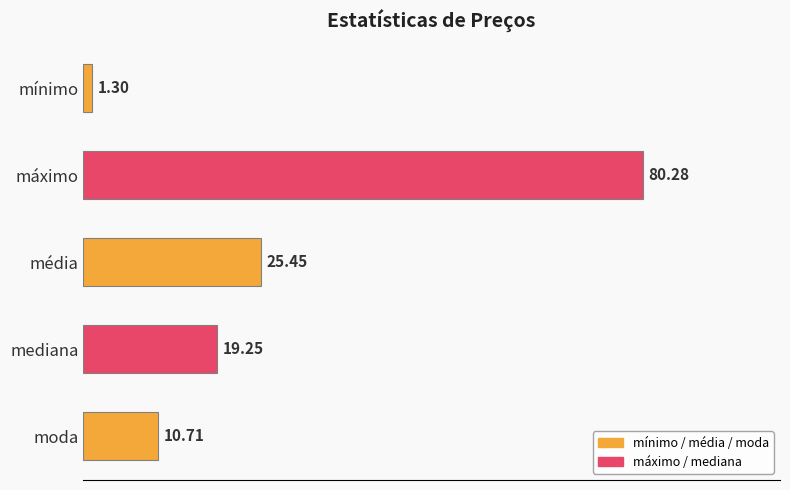

What is the sum of the values at mínimo and moda?

12.0